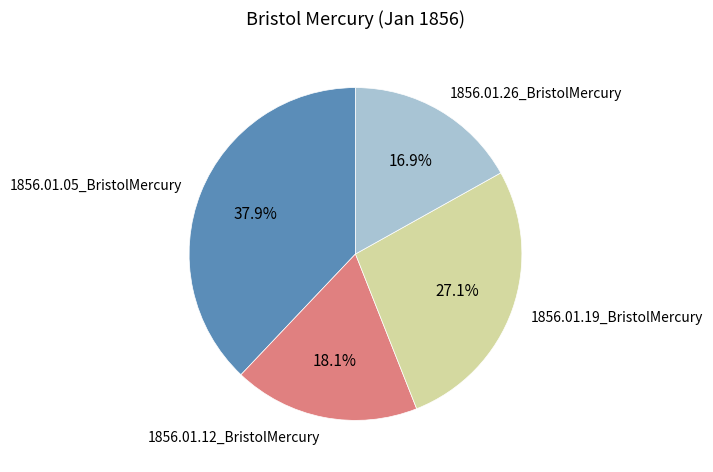

To the nearest percent, what portion does 1856.01.12_BristolMercury represent?

18%